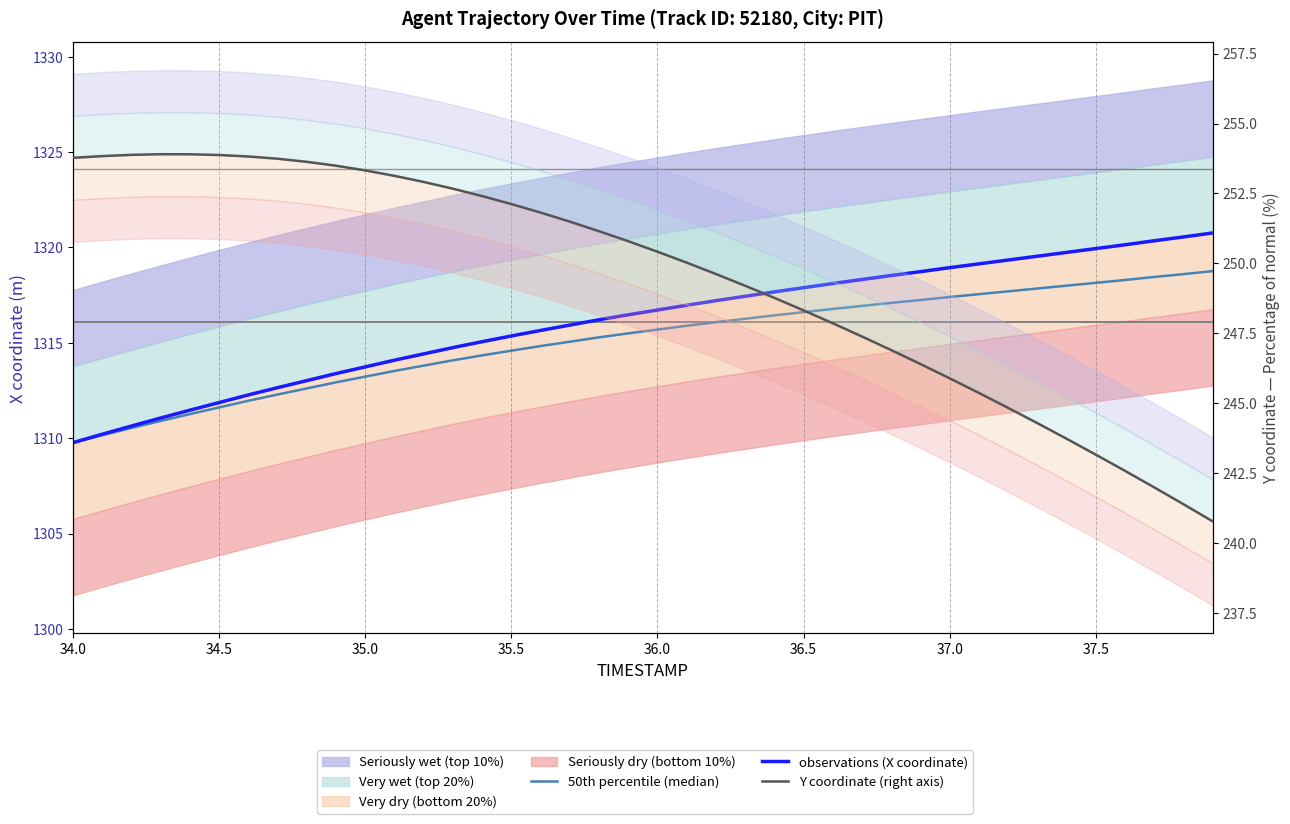

Reading right to left, list all the values displayed in this chart.

50th percentile (median): 1318.8	1318.6	1318.5	1318.3	1318.1	1318.0	1317.8	1317.7	1317.6	1317.4	1317.2	1317.1	1316.9	1316.8	1316.6	1316.4	1316.3	1316.1	1315.9	1315.7	1315.5	1315.3	1315.1	1314.8	1314.6	1314.3	1314.1	1313.8	1313.5	1313.2	1312.9	1312.6	1312.3	1312.0	1311.6	1311.3	1310.9	1310.5	1310.2	1309.8
observations (X coordinate): 1320.8	1320.5	1320.3	1320.1	1319.9	1319.7	1319.5	1319.3	1319.1	1318.9	1318.7	1318.5	1318.3	1318.1	1317.9	1317.7	1317.4	1317.2	1317.0	1316.7	1316.5	1316.2	1315.9	1315.7	1315.4	1315.1	1314.8	1314.4	1314.1	1313.7	1313.4	1313.0	1312.7	1312.3	1311.9	1311.5	1311.1	1310.6	1310.2	1309.8
Y coordinate (right axis): 240.8	241.4	242.0	242.6	243.2	243.7	244.3	244.8	245.4	245.9	246.4	246.9	247.4	247.9	248.3	248.8	249.2	249.6	250.0	250.4	250.8	251.2	251.5	251.8	252.1	252.4	252.7	252.9	253.1	253.3	253.5	253.6	253.7	253.8	253.9	253.9	253.9	253.9	253.8	253.8